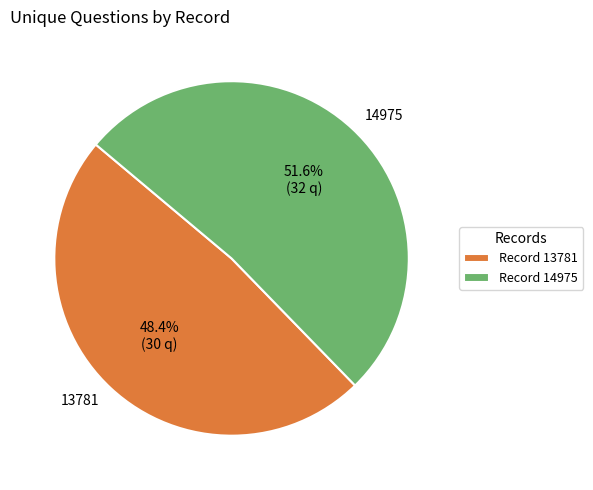

Which slice represents more than half of the pie?

14975